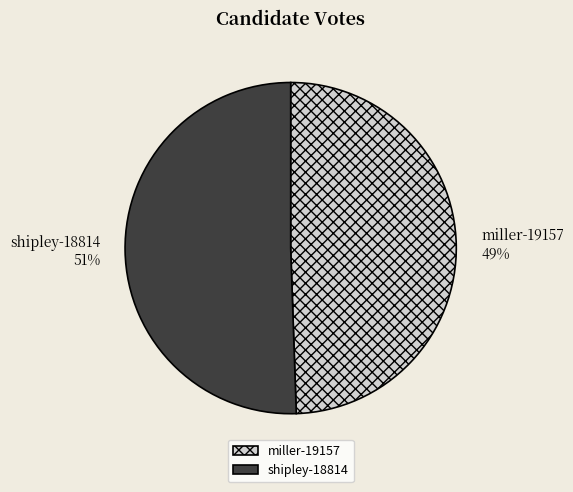

How many segments does this pie chart have?

2